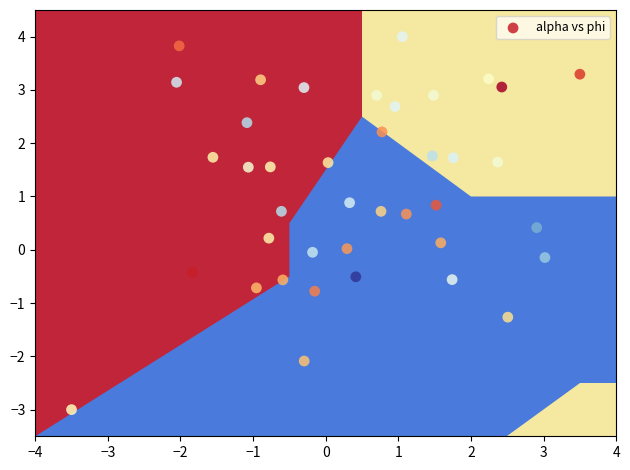

What is the range of Y values (max minus min)?

7.0